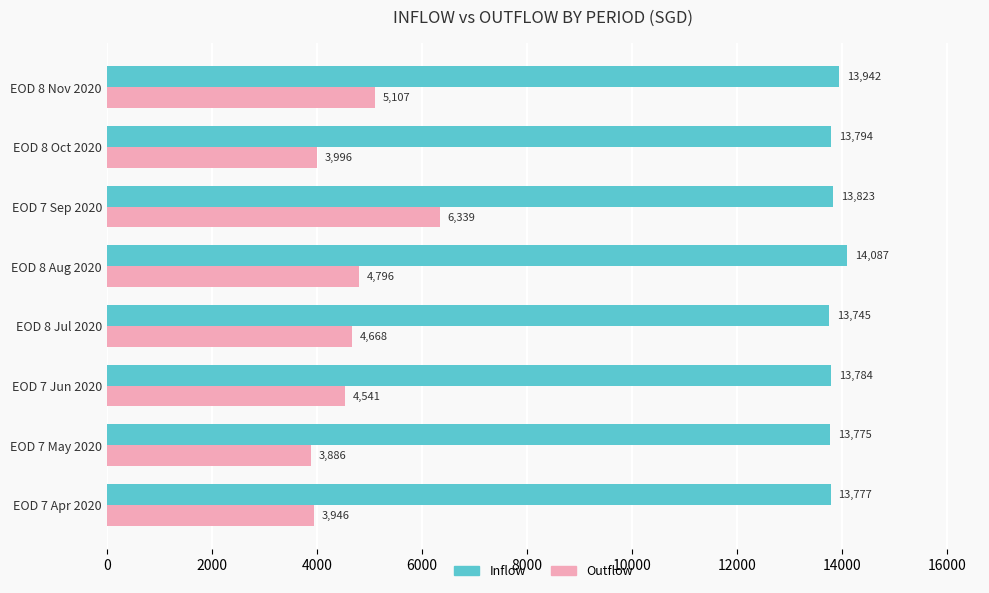

The Outflow series shows 3229.9 at EOD 8 Nov 2020. True or false?

False